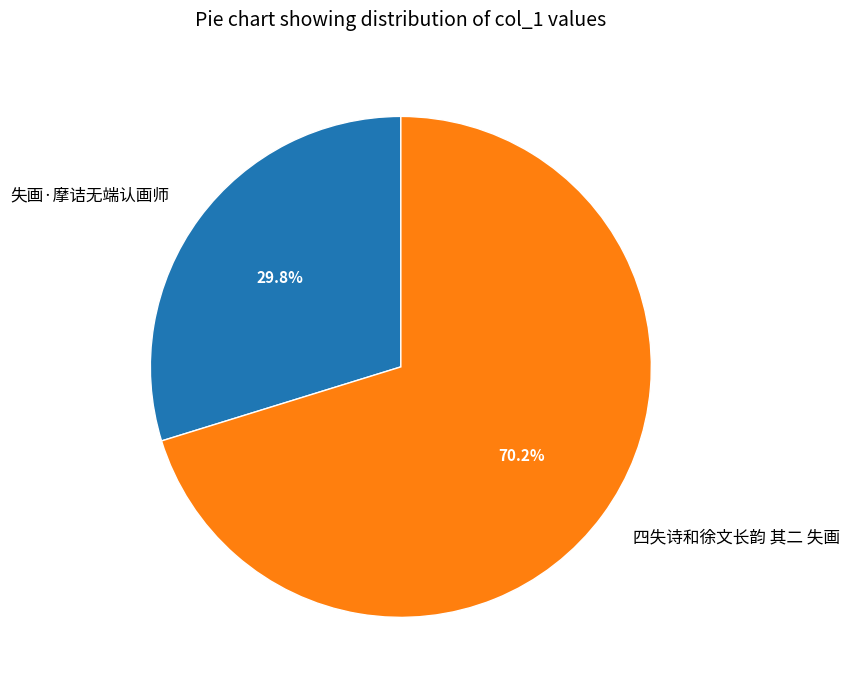

The 失画·摩诘无端认画师 slice represents 30% of the pie. True or false?

True